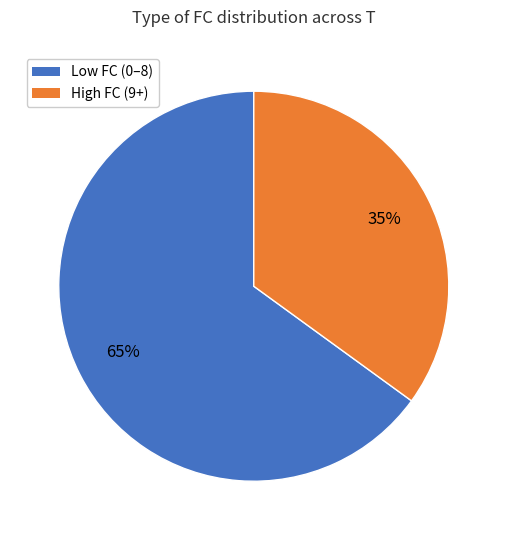

To the nearest percent, what is the difference between the largest and smallest slice percentages?

30%